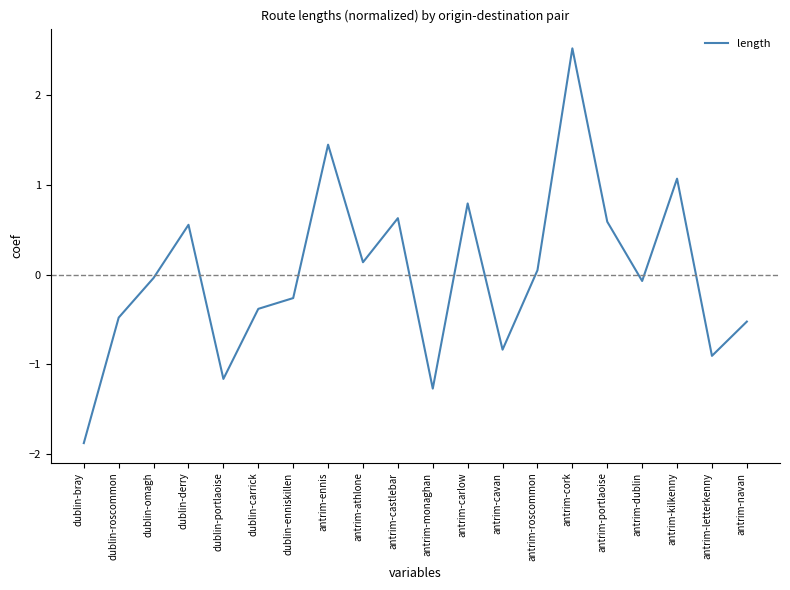

What position from the right is antrim-letterkenny?

2